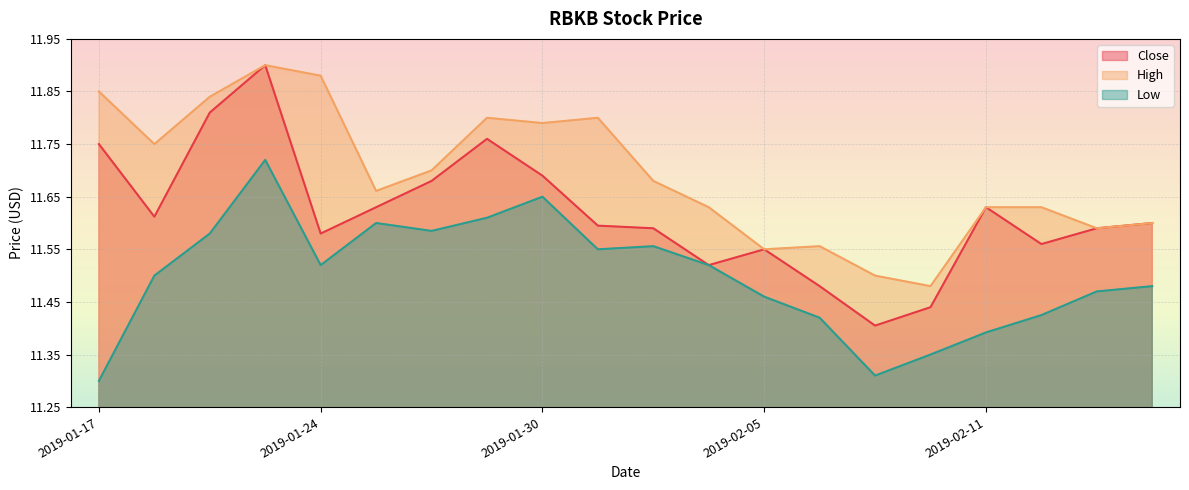

Reading left to right, extract all data points from this chart.

Close: 2019-01-17=11.8	2019-01-18=11.6	2019-01-22=11.8	2019-01-23=11.9	2019-01-24=11.6	2019-01-25=11.6	2019-01-28=11.7	2019-01-29=11.8	2019-01-30=11.7	2019-01-31=11.6	2019-02-01=11.6	2019-02-04=11.5	2019-02-05=11.6	2019-02-06=11.5	2019-02-07=11.4	2019-02-08=11.4	2019-02-11=11.6	2019-02-12=11.6	2019-02-13=11.6	2019-02-14=11.6
High: 2019-01-17=11.9	2019-01-18=11.8	2019-01-22=11.8	2019-01-23=11.9	2019-01-24=11.9	2019-01-25=11.7	2019-01-28=11.7	2019-01-29=11.8	2019-01-30=11.8	2019-01-31=11.8	2019-02-01=11.7	2019-02-04=11.6	2019-02-05=11.6	2019-02-06=11.6	2019-02-07=11.5	2019-02-08=11.5	2019-02-11=11.6	2019-02-12=11.6	2019-02-13=11.6	2019-02-14=11.6
Low: 2019-01-17=11.3	2019-01-18=11.5	2019-01-22=11.6	2019-01-23=11.7	2019-01-24=11.5	2019-01-25=11.6	2019-01-28=11.6	2019-01-29=11.6	2019-01-30=11.6	2019-01-31=11.6	2019-02-01=11.6	2019-02-04=11.5	2019-02-05=11.5	2019-02-06=11.4	2019-02-07=11.3	2019-02-08=11.4	2019-02-11=11.4	2019-02-12=11.4	2019-02-13=11.5	2019-02-14=11.5